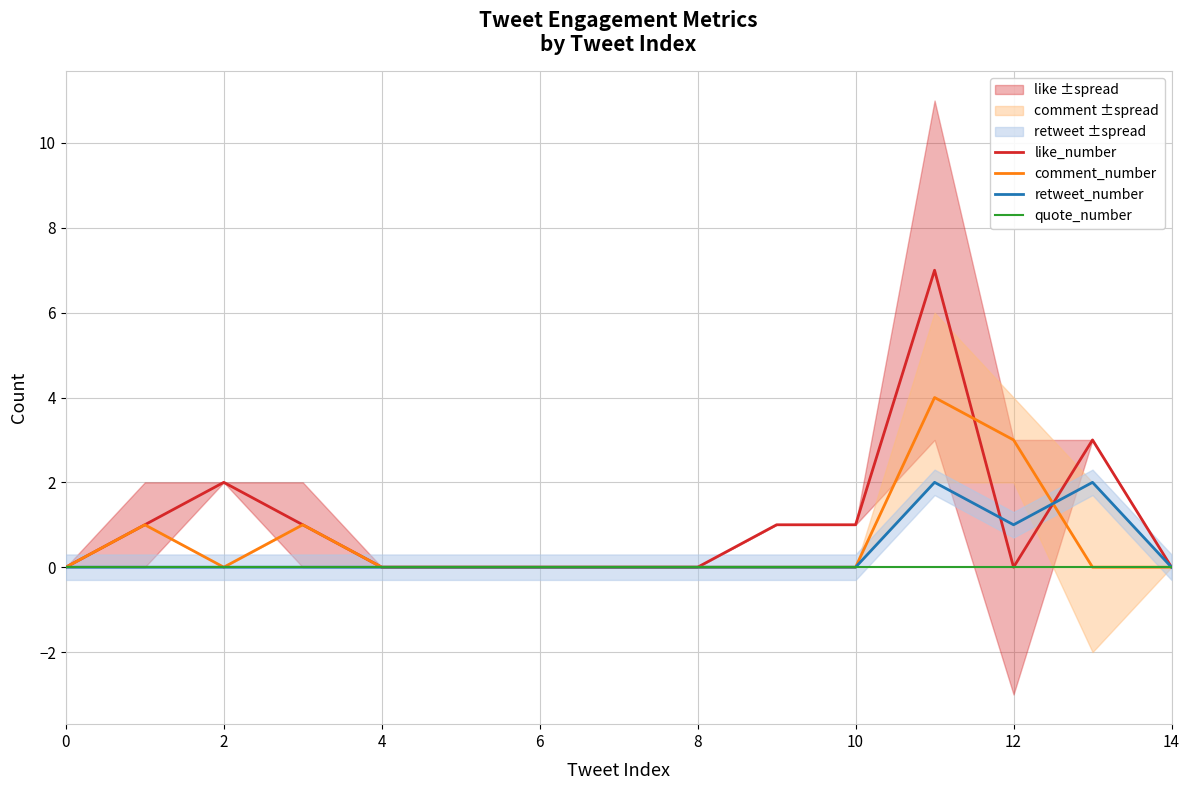

List the series in order of their peak value, lowest first.

quote_number, retweet_number, comment_number, like_number